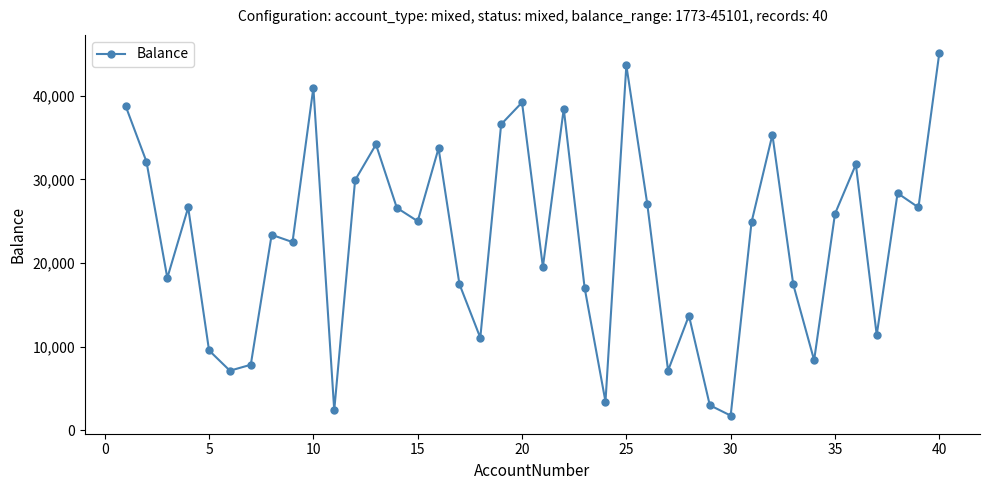

How many interior local peaks (higher than both neighbors) does the data have?

12